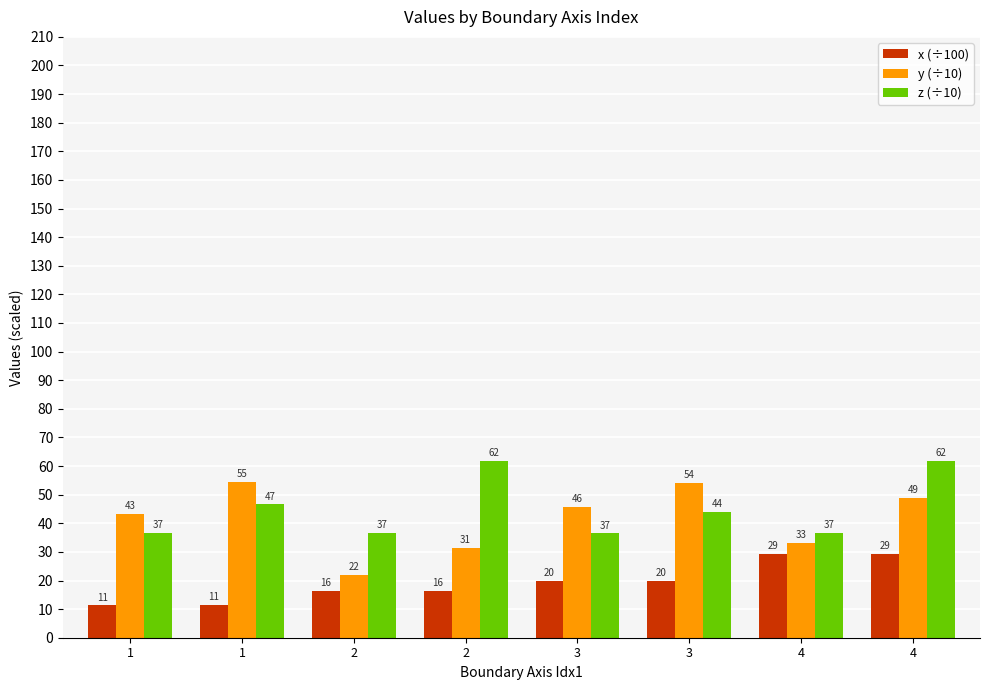

What is the value of the y (÷10) bar at the 3rd from the left?

22.1